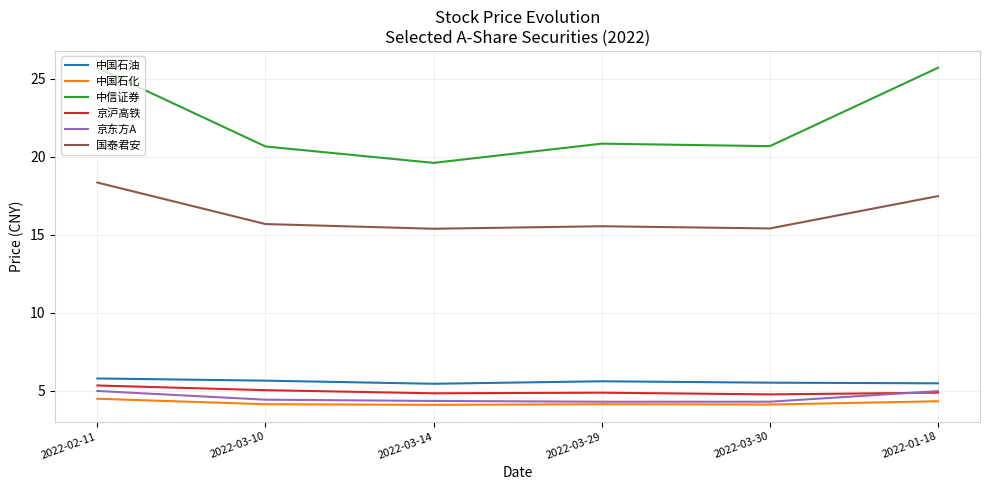

True or false: 中国石化 and 中国石油 cross at least once.

False